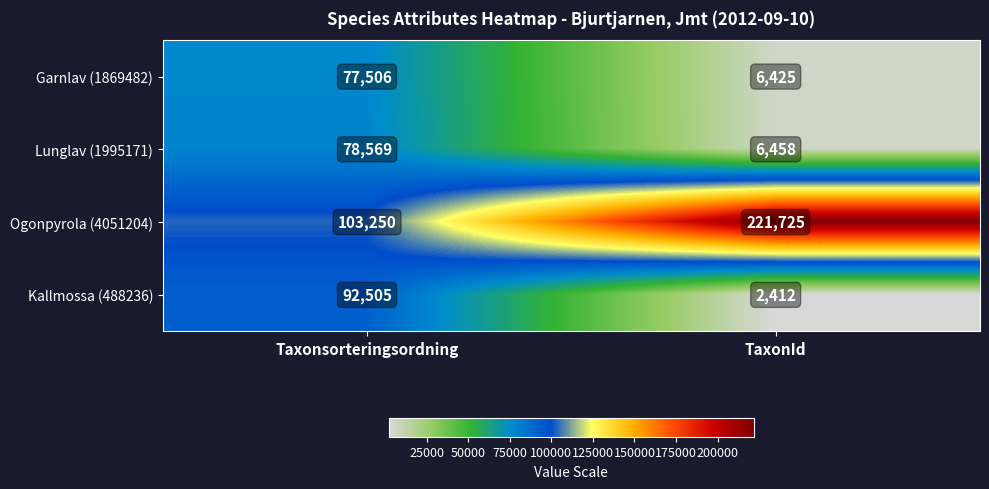

What is the total value across all series at TaxonId?

237020